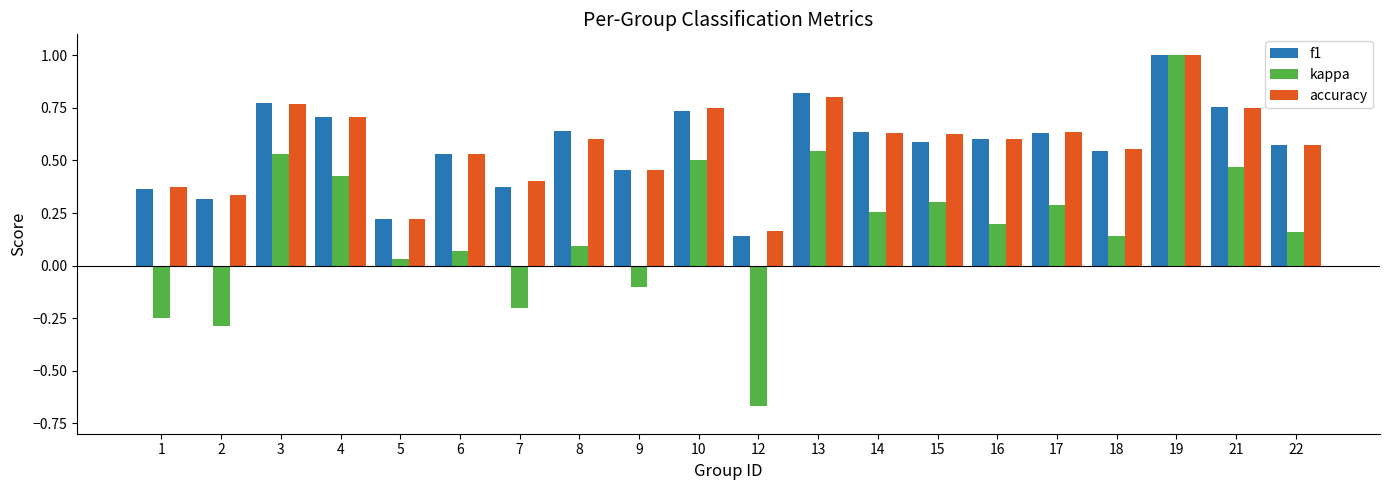

What are all the series names shown in the legend?

f1, kappa, accuracy